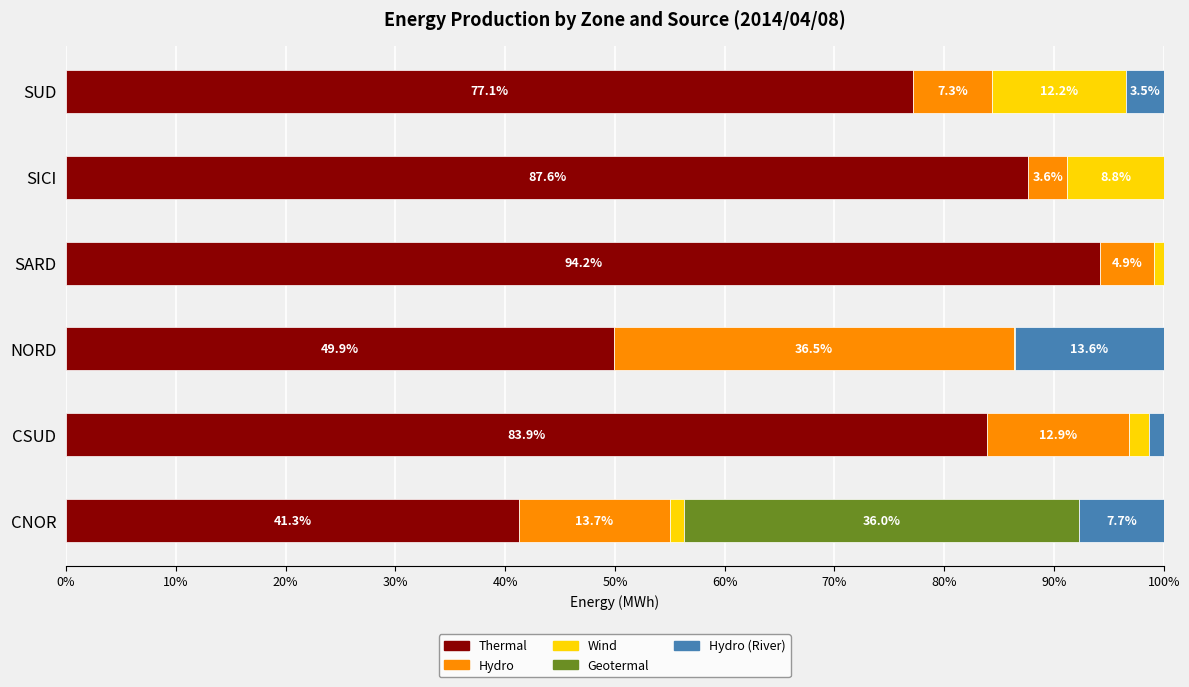

What is the highest value of the Thermal series?

94.2